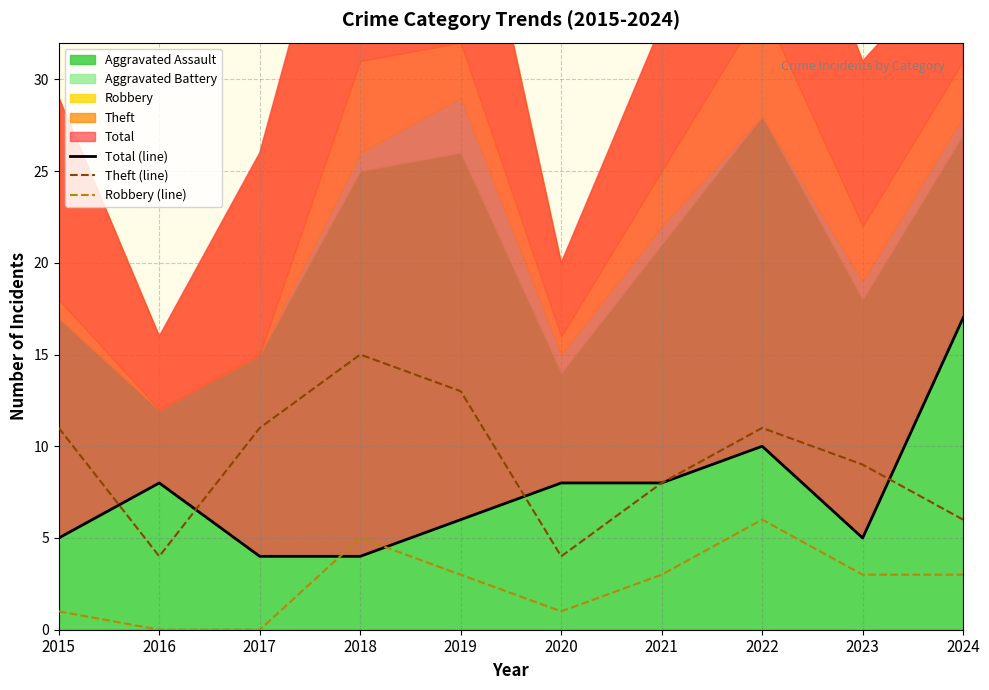

Reading left to right, what are all the values shown in this chart?

Total (line): 2015=5	2016=8	2017=4	2018=4	2019=6	2020=8	2021=8	2022=10	2023=5	2024=17
Theft (line): 2015=11	2016=4	2017=11	2018=15	2019=13	2020=4	2021=8	2022=11	2023=9	2024=6
Robbery (line): 2015=1	2016=0	2017=0	2018=5	2019=3	2020=1	2021=3	2022=6	2023=3	2024=3